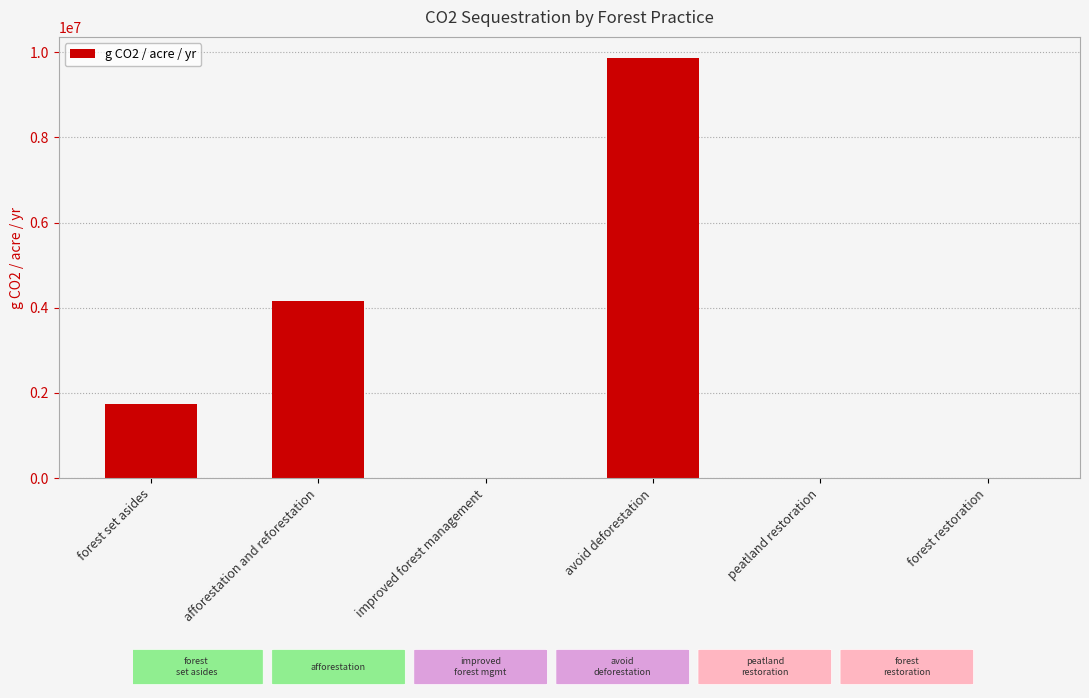

Is it true that the value at forest restoration is 4434172.1?

False